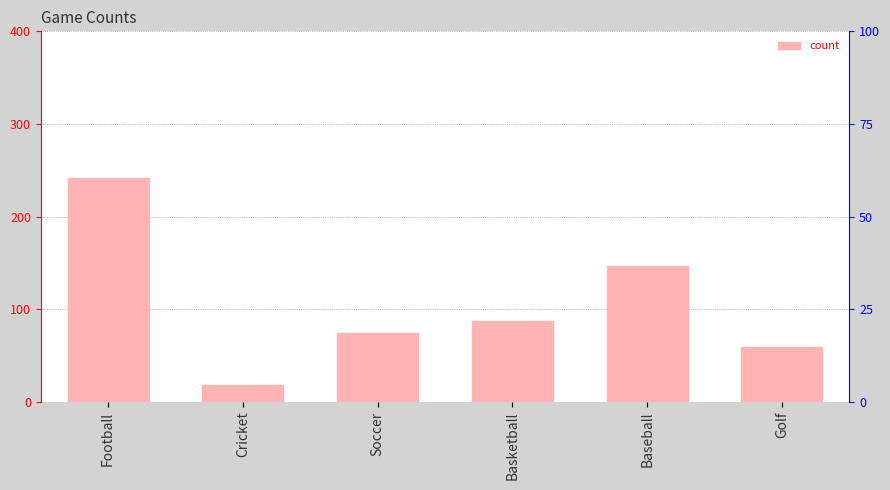

List the labels in order of value, smallest first.

Cricket, Golf, Soccer, Basketball, Baseball, Football